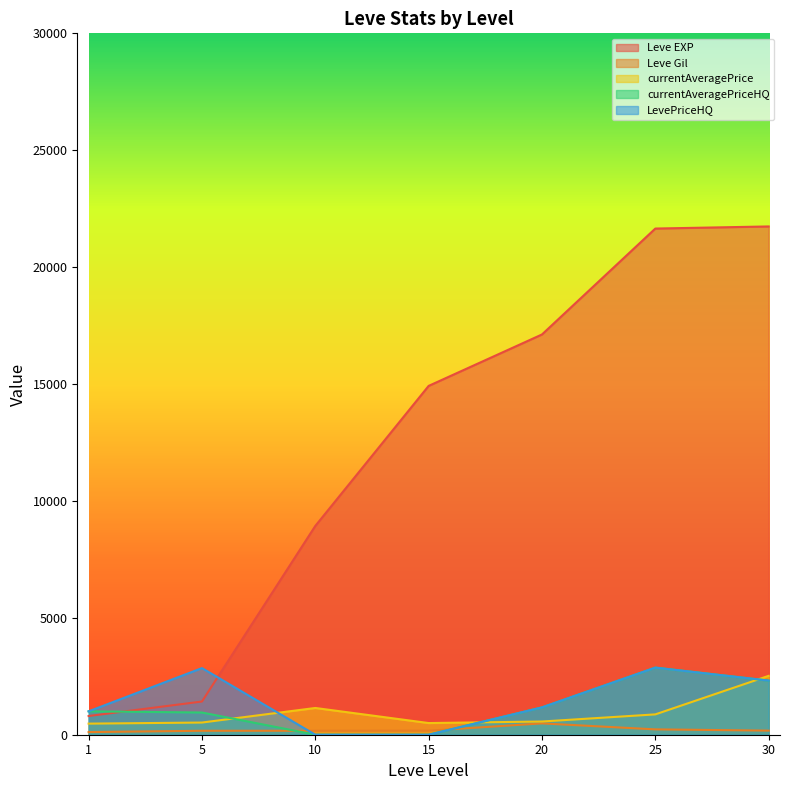

Which series has the largest range (max minus min)?

Leve EXP